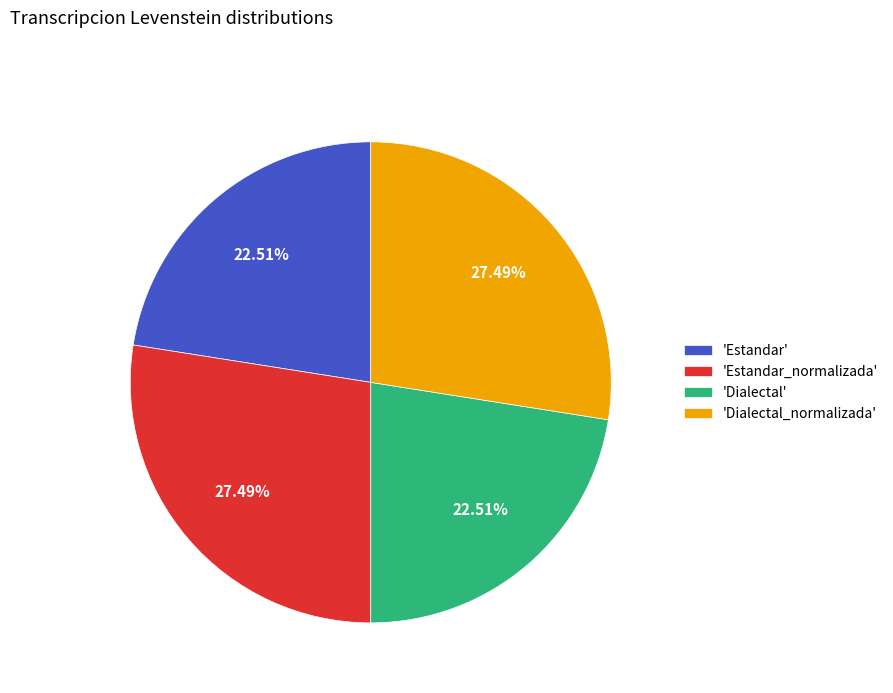

Is there any slice that represents more than half of the pie?

No